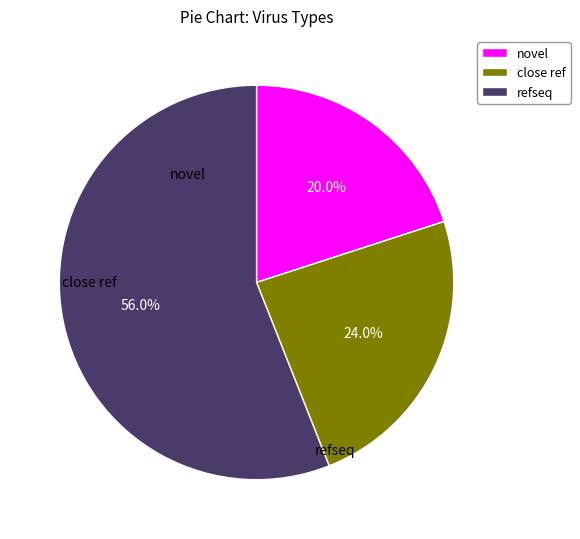

Is there a majority slice in this chart?

Yes